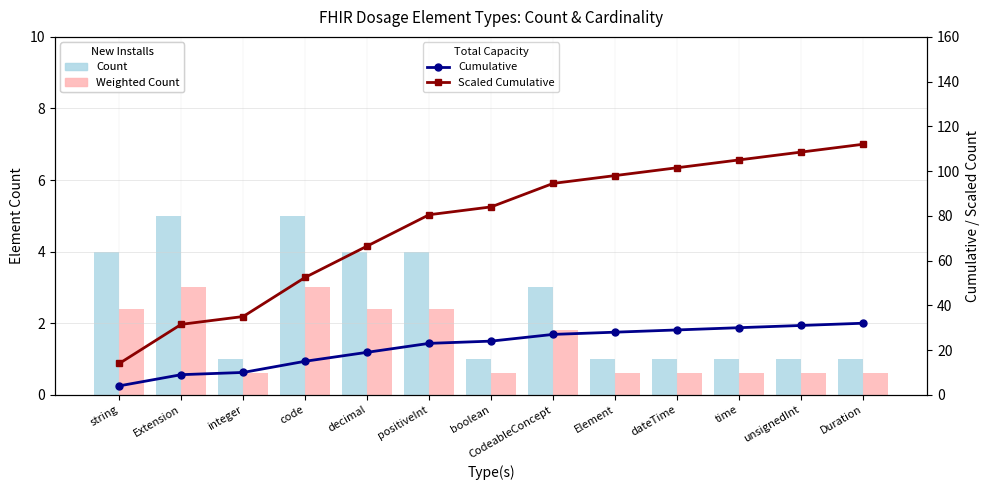

At integer, list the series in order from largest to smallest.

Scaled Cumulative (Wind), Cumulative Count (PV), Count (PV style), Weighted Count (Wind style)